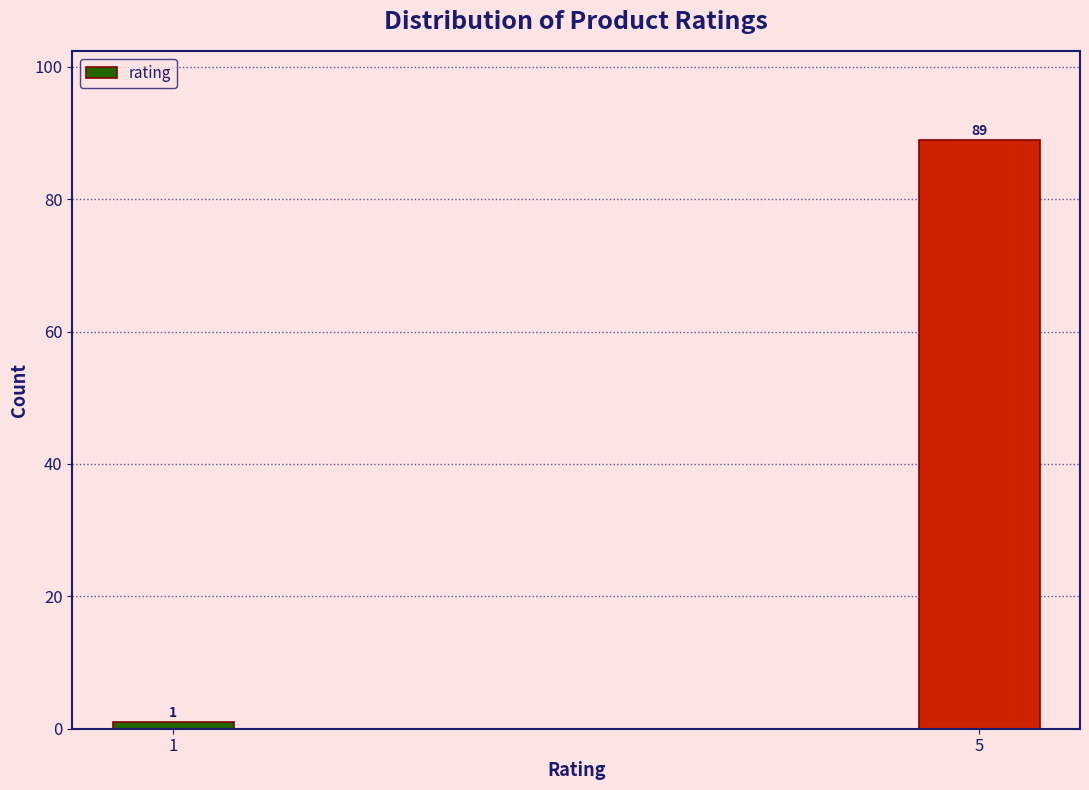

Reading left to right, extract all data points from this chart.

1	89